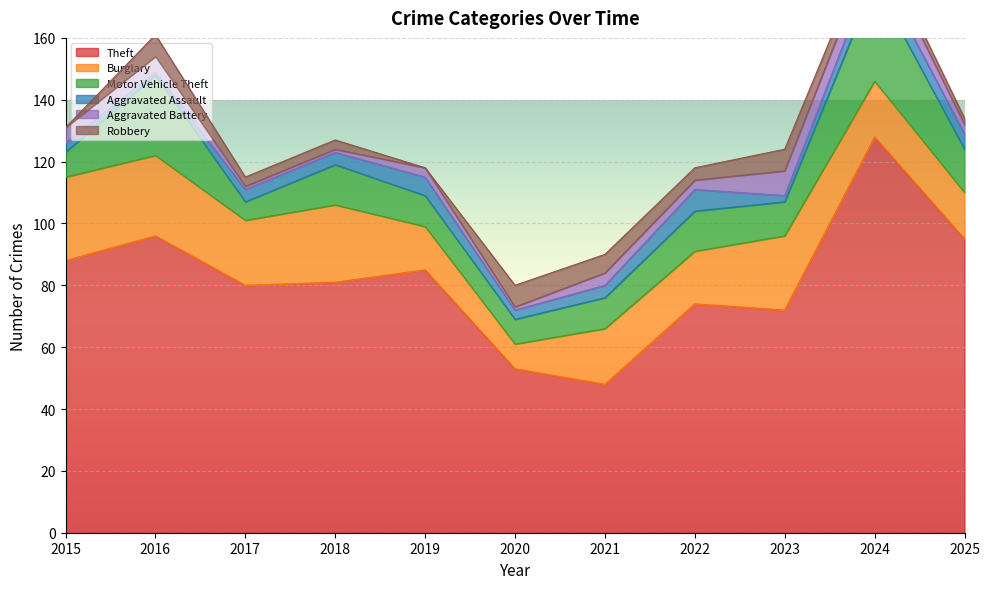

Between 2018 and 2023, which series saw the biggest shift?

Theft